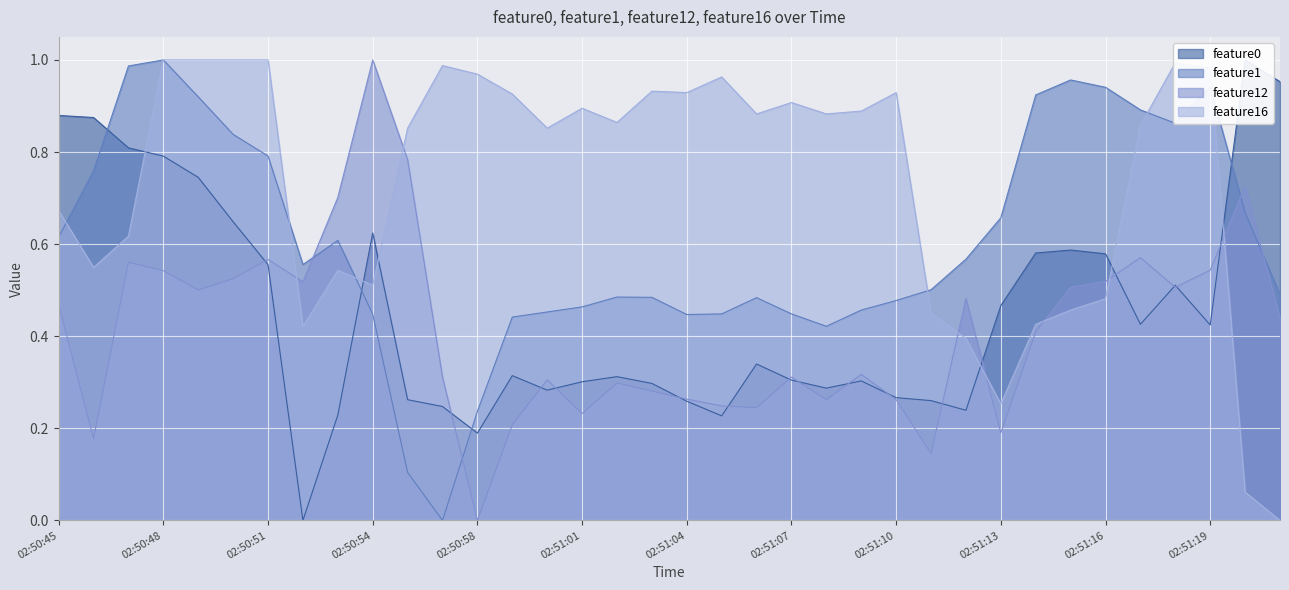

What is the spread (max minus min) of values at 02:51:18?

0.5